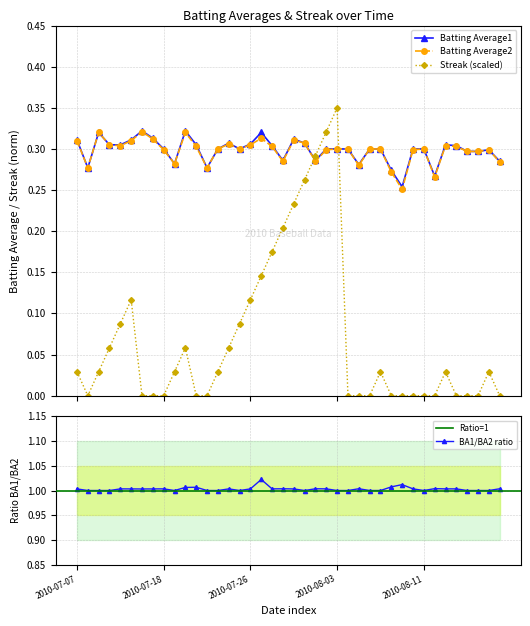

Which series ends up on top after the final intersection of Streak and Batting Average2?

Batting Average2